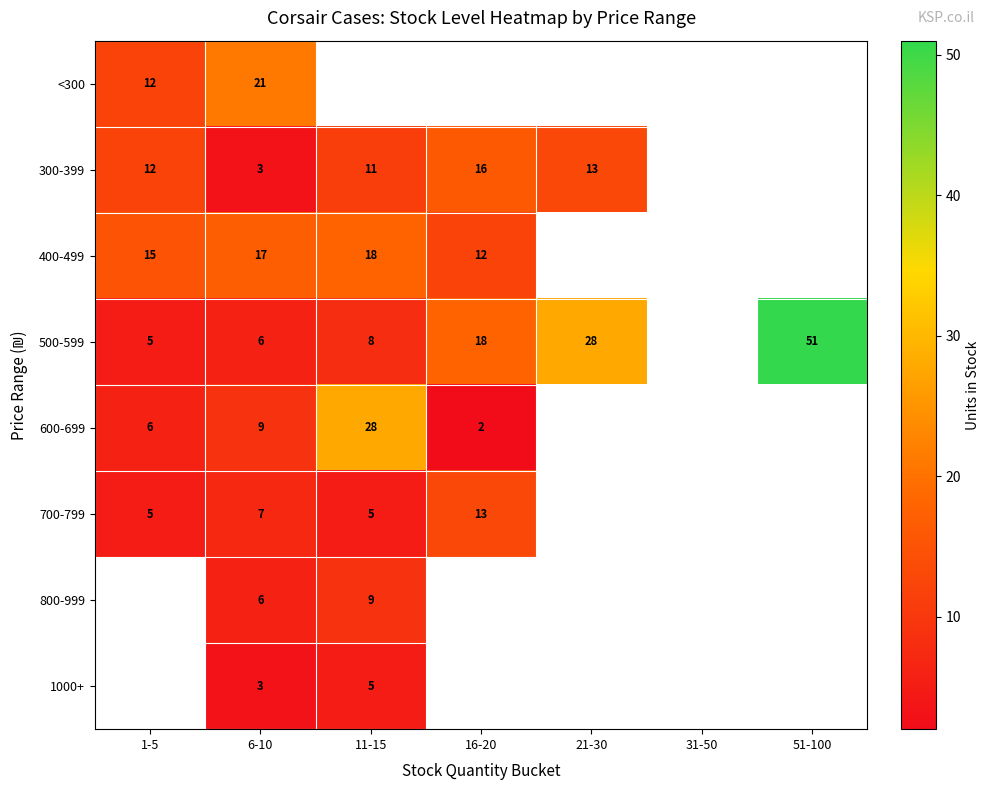

How many categories are shown in the chart?

7